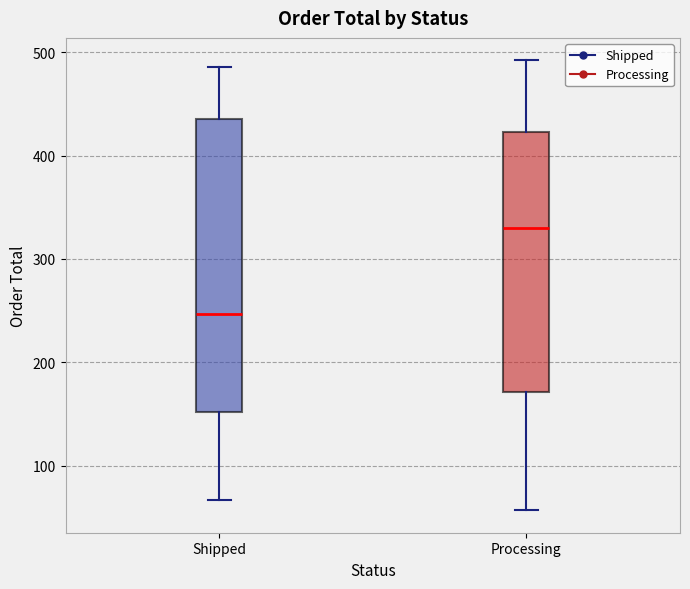

Reading left to right, transcribe this box plot: for each box, give where its median line is, the range the box spans, and where its two whiskers end, as read against the y-axis. The values are not printed on the chart, so give them approximately, as read against the axis.

Shipped: median 250, box 150 to 440, whiskers 70 to 490
Processing: median 330, box 170 to 420, whiskers 60 to 490